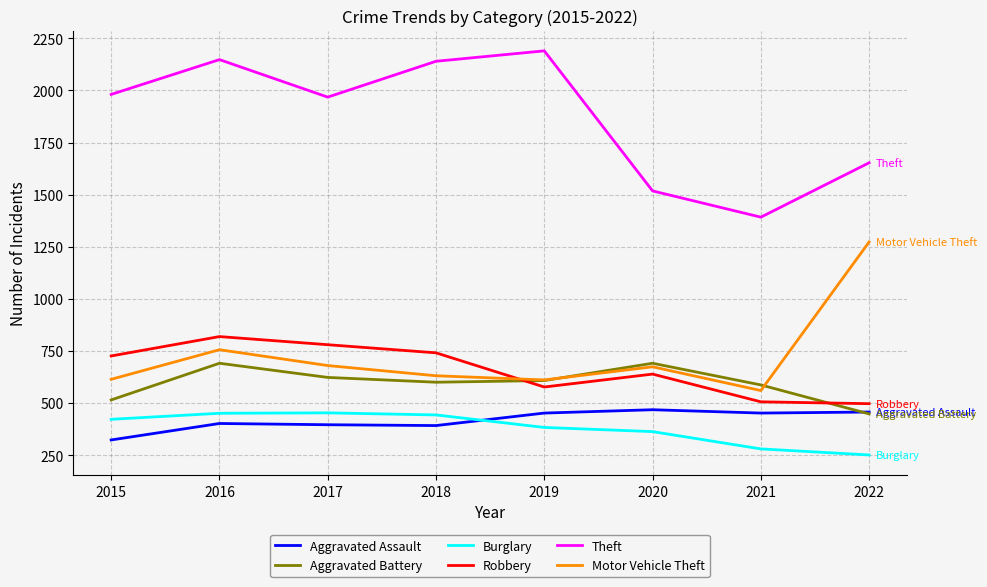

What are all the series names shown in the legend?

Aggravated Assault, Aggravated Battery, Burglary, Robbery, Theft, Motor Vehicle Theft